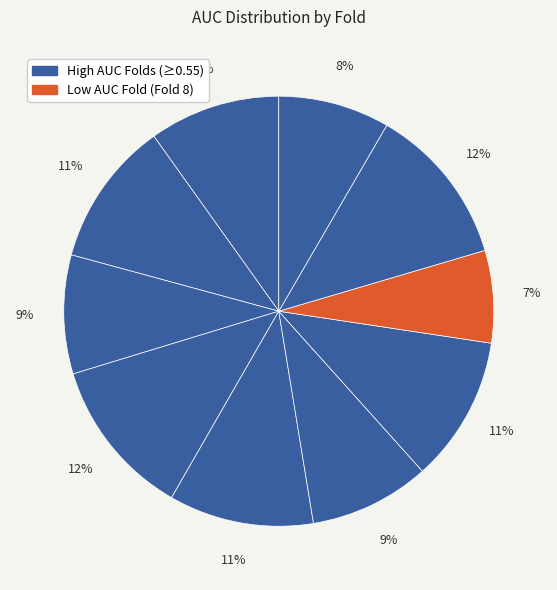

How many segments does this pie chart have?

10